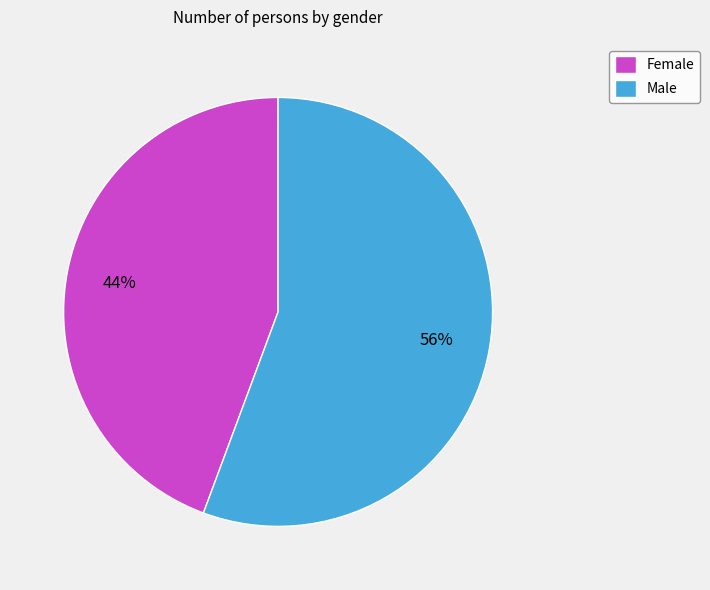

Rank the categories by value from lowest to highest.

Female, Male